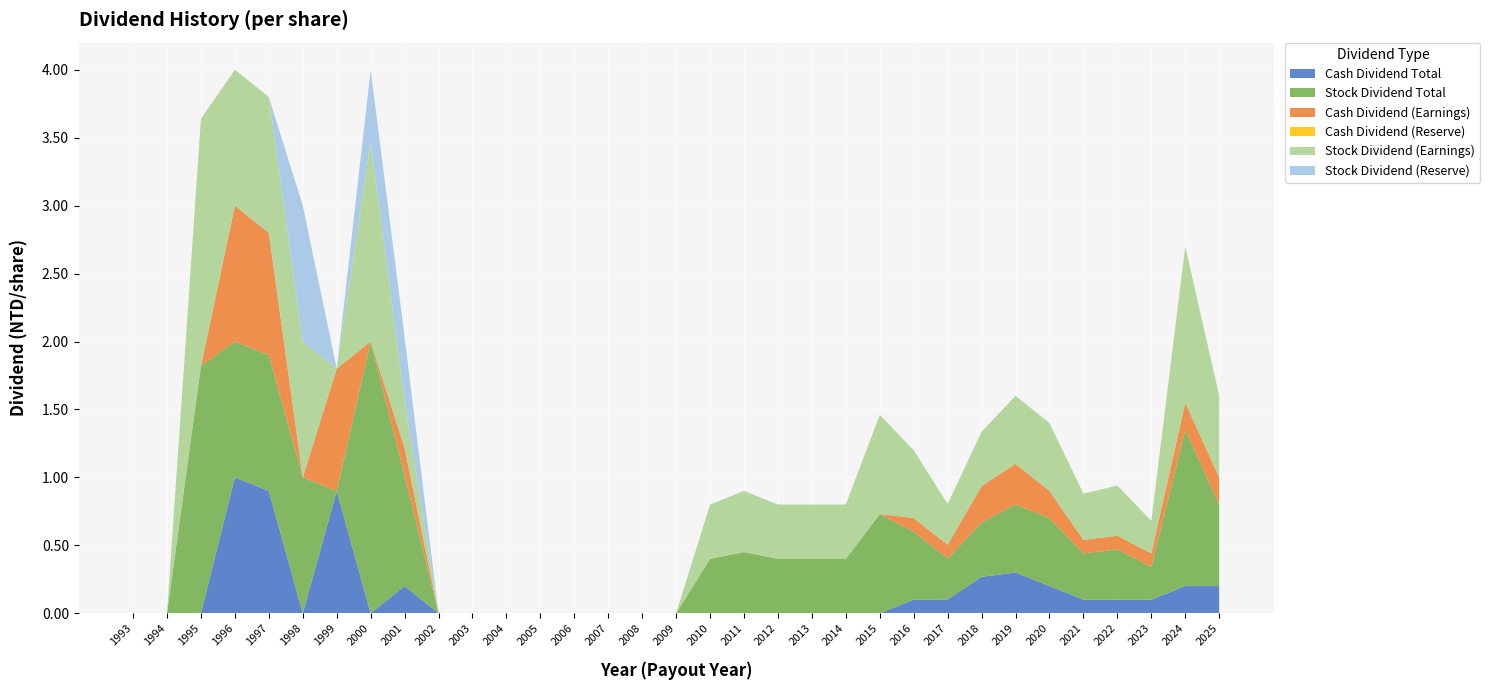

Reading left to right, what are all the values shown in this chart?

Cash Dividend (Earnings): 1993=0.0	1994=0.0	1995=0.0	1996=1.0	1997=0.9	1998=0.0	1999=0.9	2000=0.0	2001=0.2	2002=0.0	2003=0.0	2004=0.0	2005=0.0	2006=0.0	2007=0.0	2008=0.0	2009=0.0	2010=0.0	2011=0.0	2012=0.0	2013=0.0	2014=0.0	2015=0.0	2016=0.1	2017=0.1	2018=0.3	2019=0.3	2020=0.2	2021=0.1	2022=0.1	2023=0.1	2024=0.2	2025=0.2
Cash Dividend (Reserve): 1993=0.0	1994=0.0	1995=0.0	1996=0.0	1997=0.0	1998=0.0	1999=0.0	2000=0.0	2001=0.0	2002=0.0	2003=0.0	2004=0.0	2005=0.0	2006=0.0	2007=0.0	2008=0.0	2009=0.0	2010=0.0	2011=0.0	2012=0.0	2013=0.0	2014=0.0	2015=0.0	2016=0.0	2017=0.0	2018=0.0	2019=0.0	2020=0.0	2021=0.0	2022=0.0	2023=0.0	2024=0.0	2025=0.0
Cash Dividend Total: 1993=0.0	1994=0.0	1995=0.0	1996=1.0	1997=0.9	1998=0.0	1999=0.9	2000=0.0	2001=0.2	2002=0.0	2003=0.0	2004=0.0	2005=0.0	2006=0.0	2007=0.0	2008=0.0	2009=0.0	2010=0.0	2011=0.0	2012=0.0	2013=0.0	2014=0.0	2015=0.0	2016=0.1	2017=0.1	2018=0.3	2019=0.3	2020=0.2	2021=0.1	2022=0.1	2023=0.1	2024=0.2	2025=0.2
Stock Dividend (Earnings): 1993=0.0	1994=0.0	1995=1.8	1996=1.0	1997=1.0	1998=1.0	1999=0.0	2000=1.5	2001=0.3	2002=0.0	2003=0.0	2004=0.0	2005=0.0	2006=0.0	2007=0.0	2008=0.0	2009=0.0	2010=0.4	2011=0.5	2012=0.4	2013=0.4	2014=0.4	2015=0.7	2016=0.5	2017=0.3	2018=0.4	2019=0.5	2020=0.5	2021=0.3	2022=0.4	2023=0.2	2024=1.1	2025=0.6
Stock Dividend (Reserve): 1993=0.0	1994=0.0	1995=0.0	1996=0.0	1997=0.0	1998=1.0	1999=0.0	2000=0.5	2001=0.5	2002=0.0	2003=0.0	2004=0.0	2005=0.0	2006=0.0	2007=0.0	2008=0.0	2009=0.0	2010=0.0	2011=0.0	2012=0.0	2013=0.0	2014=0.0	2015=0.0	2016=0.0	2017=0.0	2018=0.0	2019=0.0	2020=0.0	2021=0.0	2022=0.0	2023=0.0	2024=0.0	2025=0.0
Stock Dividend Total: 1993=0.0	1994=0.0	1995=1.8	1996=1.0	1997=1.0	1998=1.0	1999=0.0	2000=2.0	2001=0.8	2002=0.0	2003=0.0	2004=0.0	2005=0.0	2006=0.0	2007=0.0	2008=0.0	2009=0.0	2010=0.4	2011=0.5	2012=0.4	2013=0.4	2014=0.4	2015=0.7	2016=0.5	2017=0.3	2018=0.4	2019=0.5	2020=0.5	2021=0.3	2022=0.4	2023=0.2	2024=1.1	2025=0.6